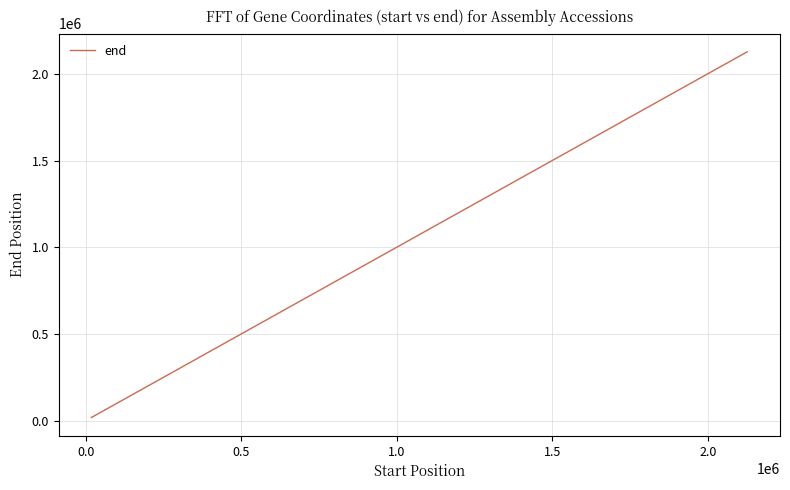

What is the difference between the maximum and minimum values?

2109942